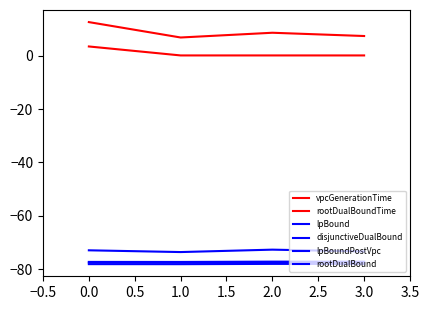

What is the total value across all series at 3.0?

-298.5